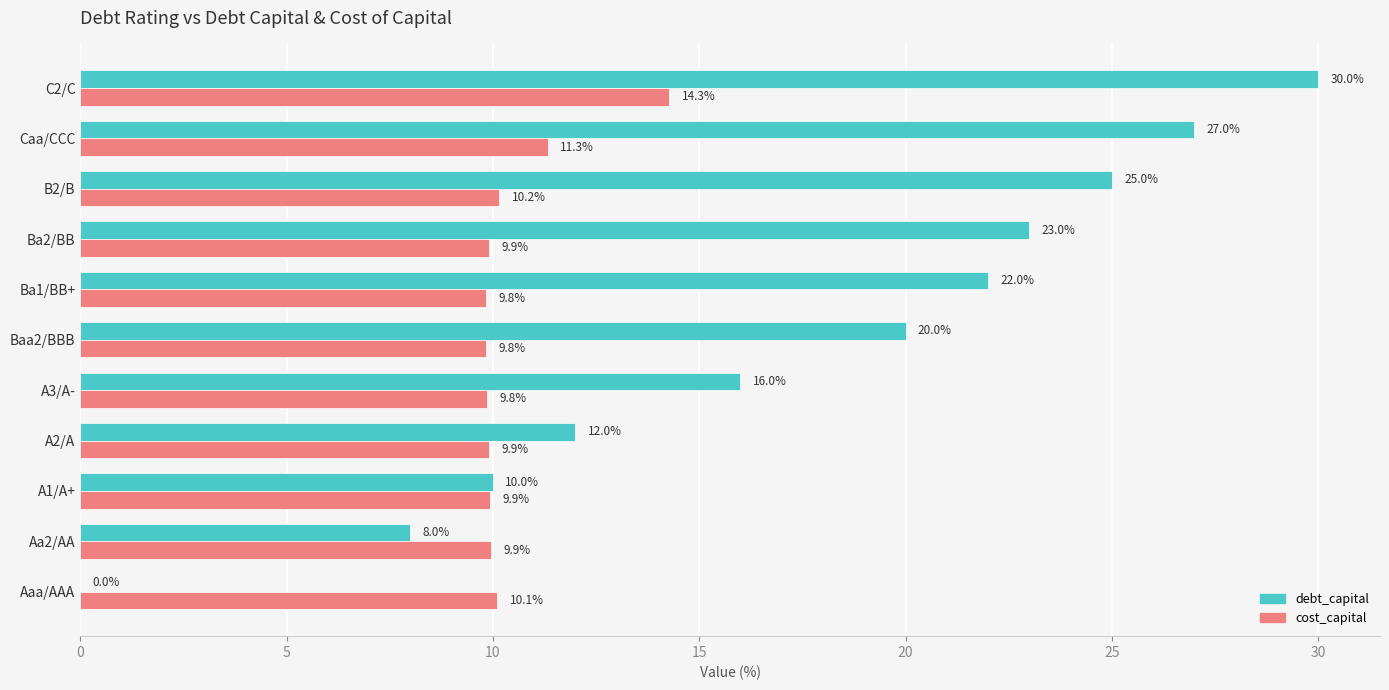

Is it true that debt_capital equals 27.0 at Caa/CCC?

True